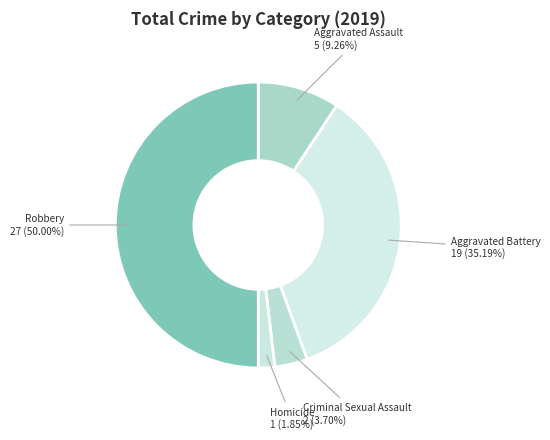

What is the ratio of the value at Criminal Sexual Assault to the value at Aggravated Battery?

0.1